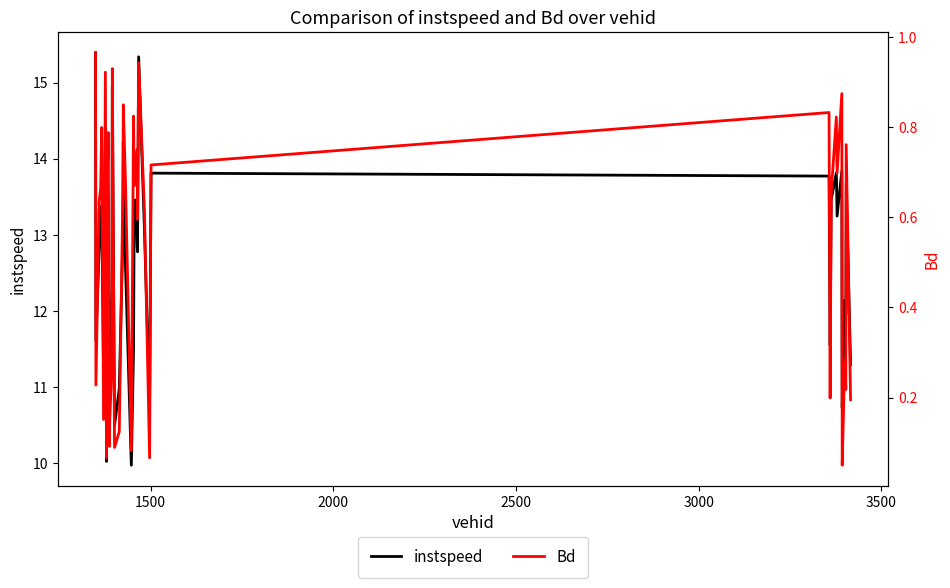

Which series has the largest total across all categories?

instspeed